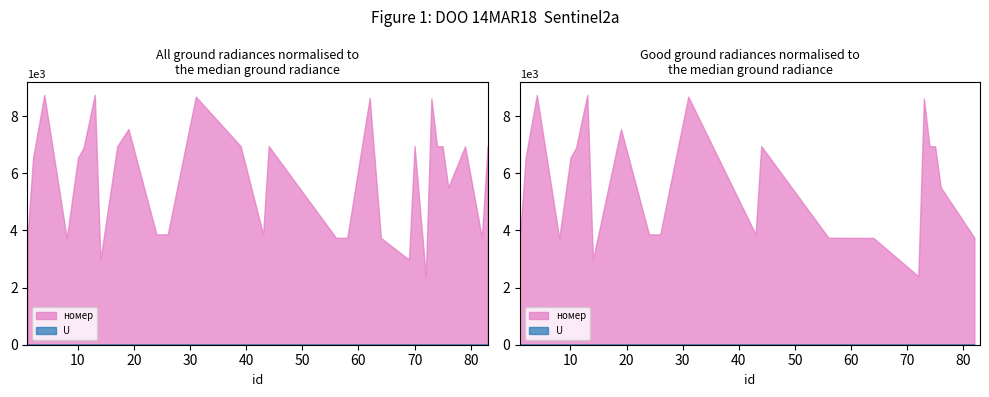

At which label is U closest to 2?

72